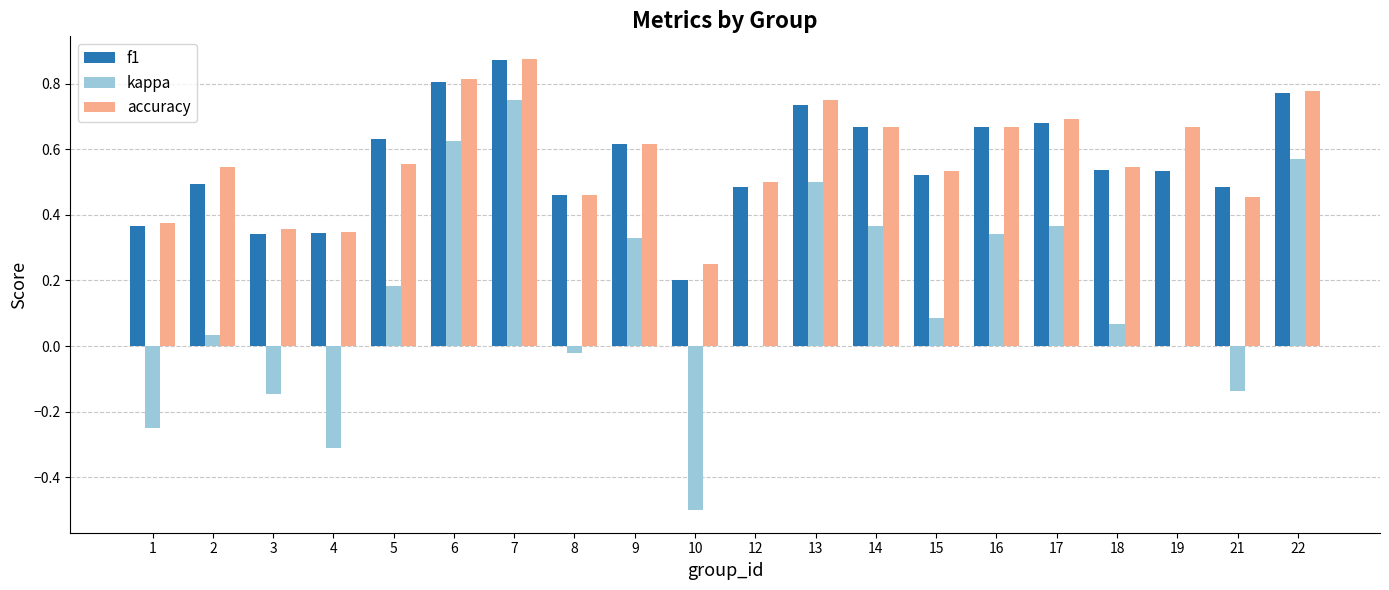

Which series changed the most between 2 and 12?

accuracy